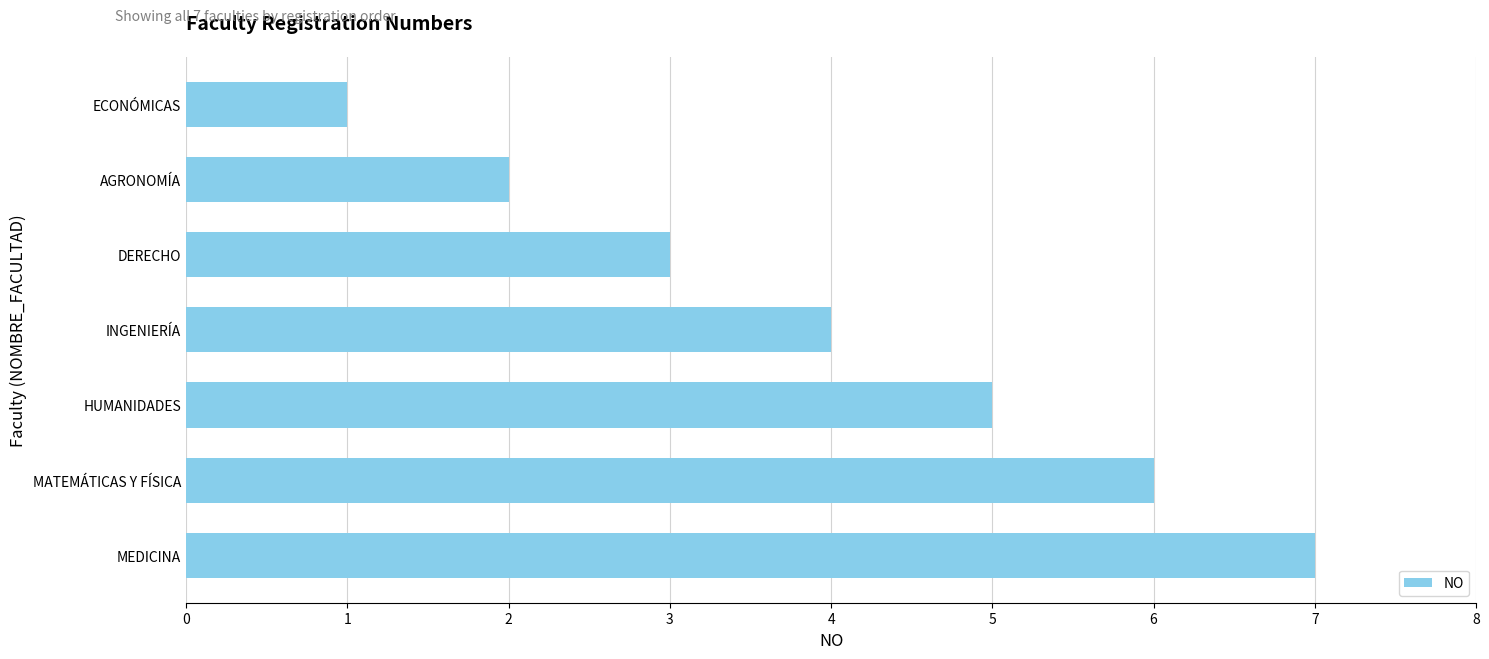

Reading top to bottom, what are all the values shown in this chart?

1	2	3	4	5	6	7